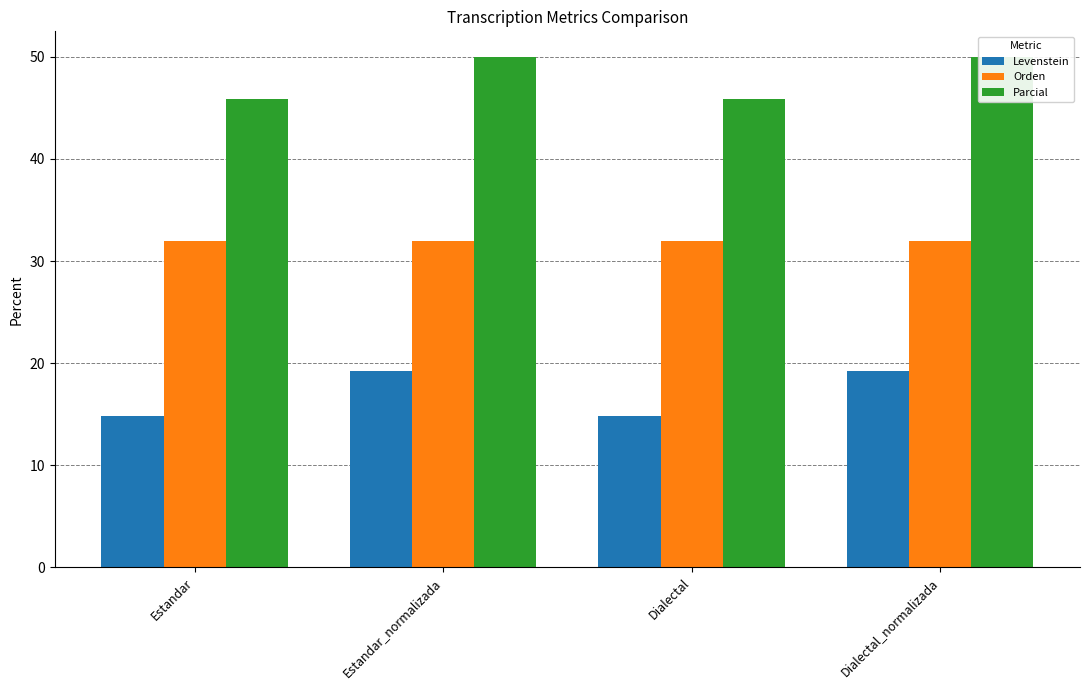

What is the difference between the maximum and second lowest values in the Levenstein series?

4.4